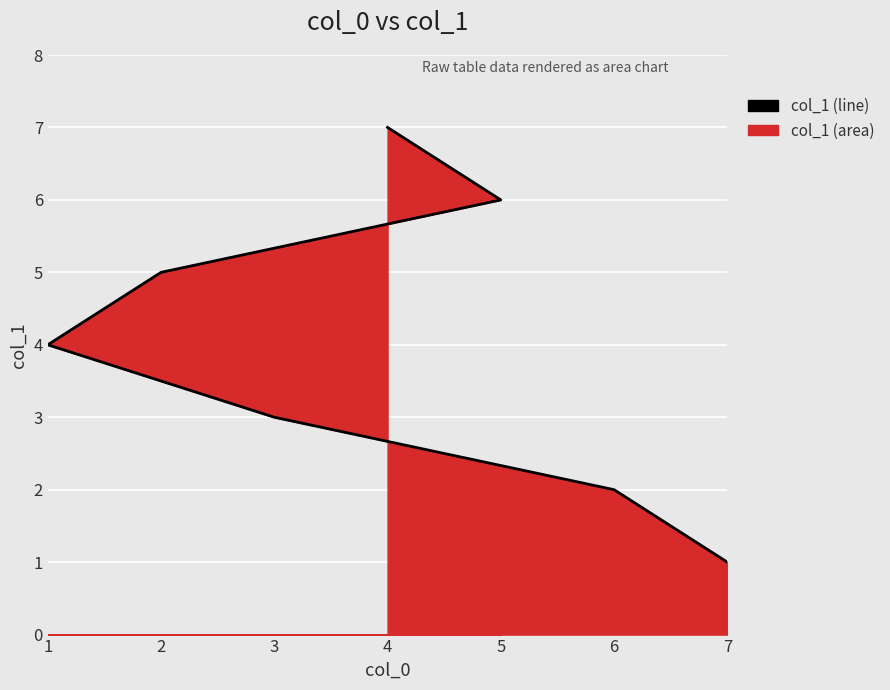

List the labels in order of value, smallest first.

7, 6, 3, 1, 2, 5, 4